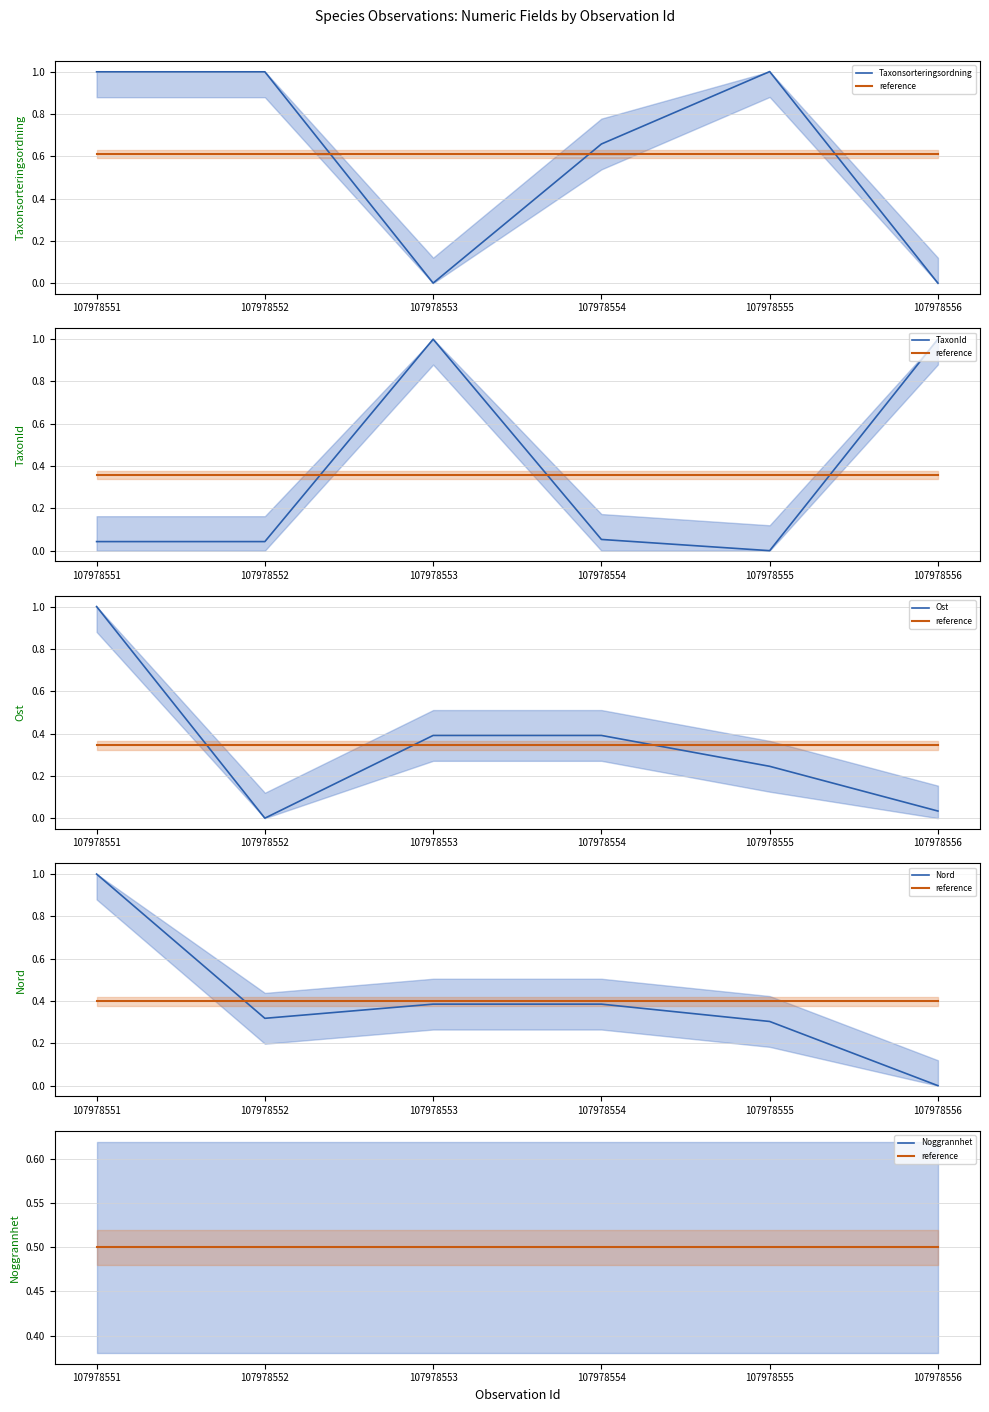

At 107978552, list the series in order from largest to smallest.

Taxonsorteringsordning, reference, Noggrannhet, Nord, TaxonId, Ost